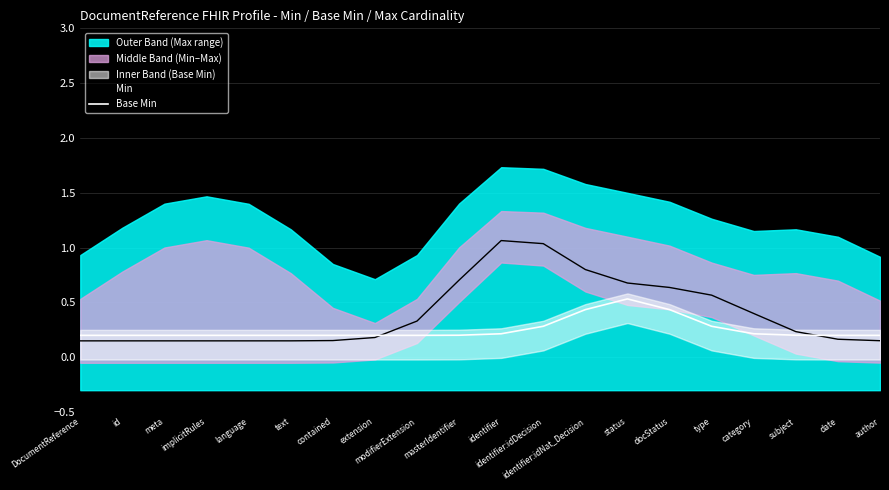

What is the approximate value of Base Min at identifier:idDecision?

0.3